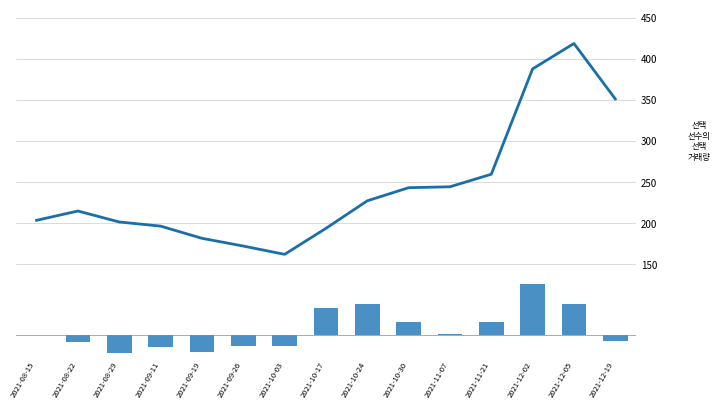

The value of transfers_balance at 2021-10-17 is 7402. True or false?

False